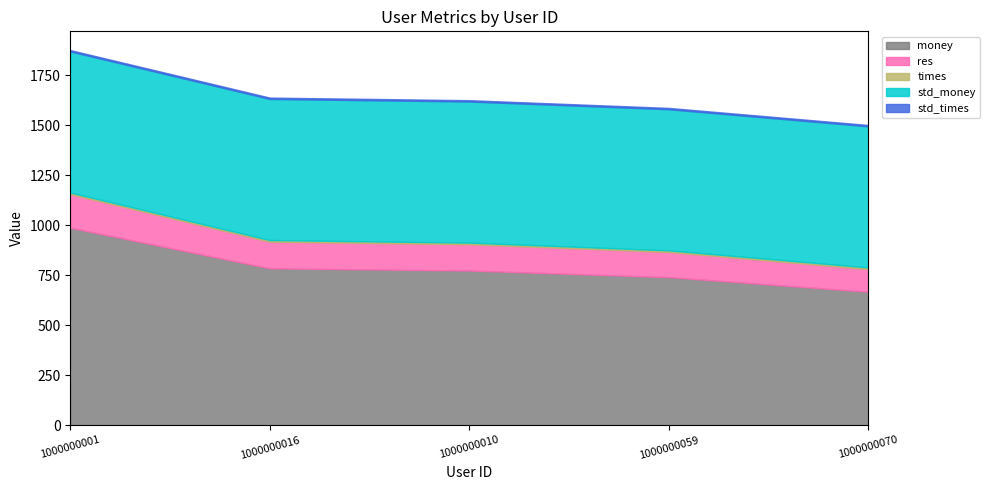

What is the sum of all times values?

40.0